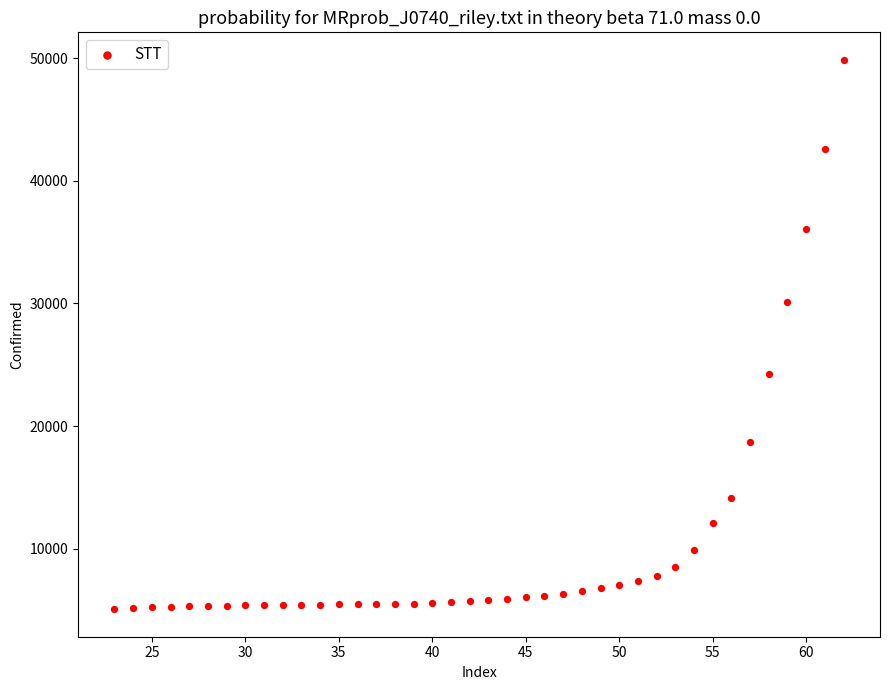

What Y value in the scatter plot is closest to 27468?

30100